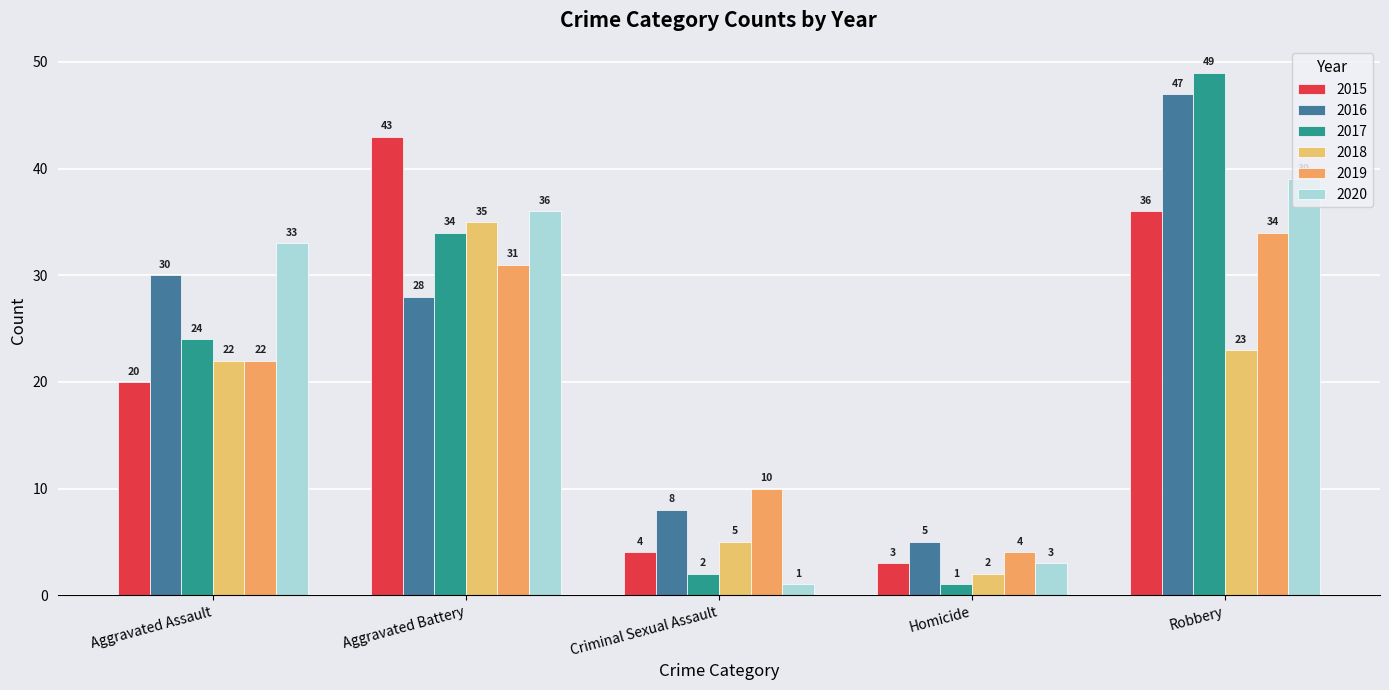

What is the maximum value shown in the chart?

49